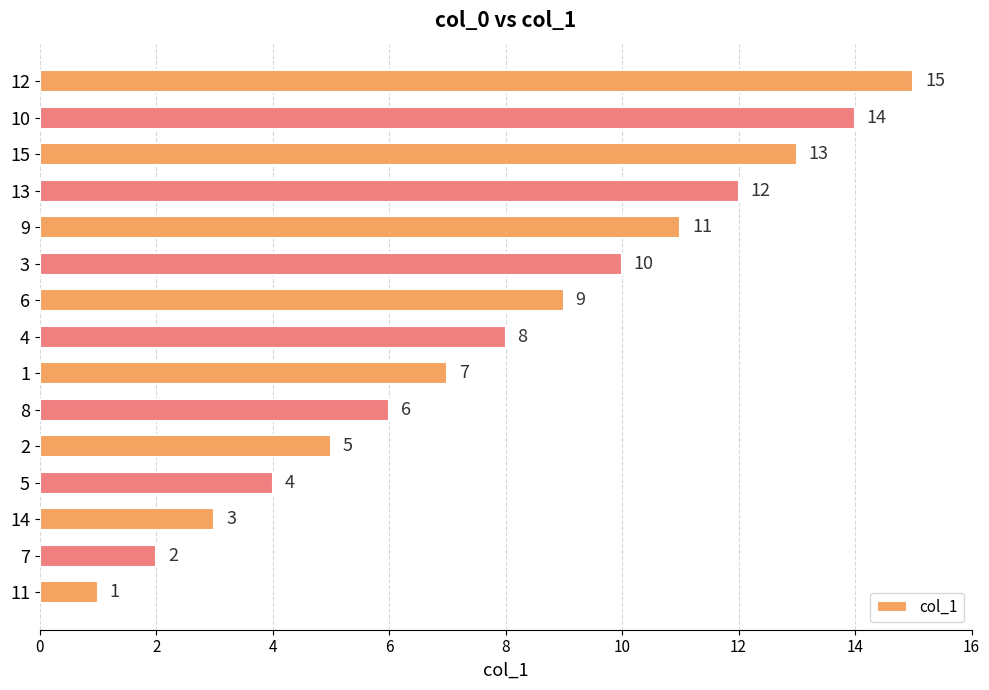

What is the change in value from 14 to 6?

+6